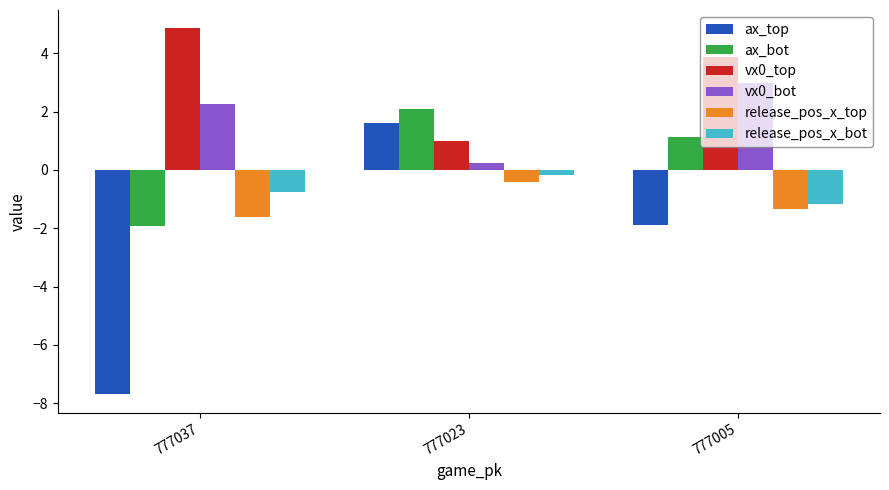

The ax_top series shows -0.8 at 777005. True or false?

False